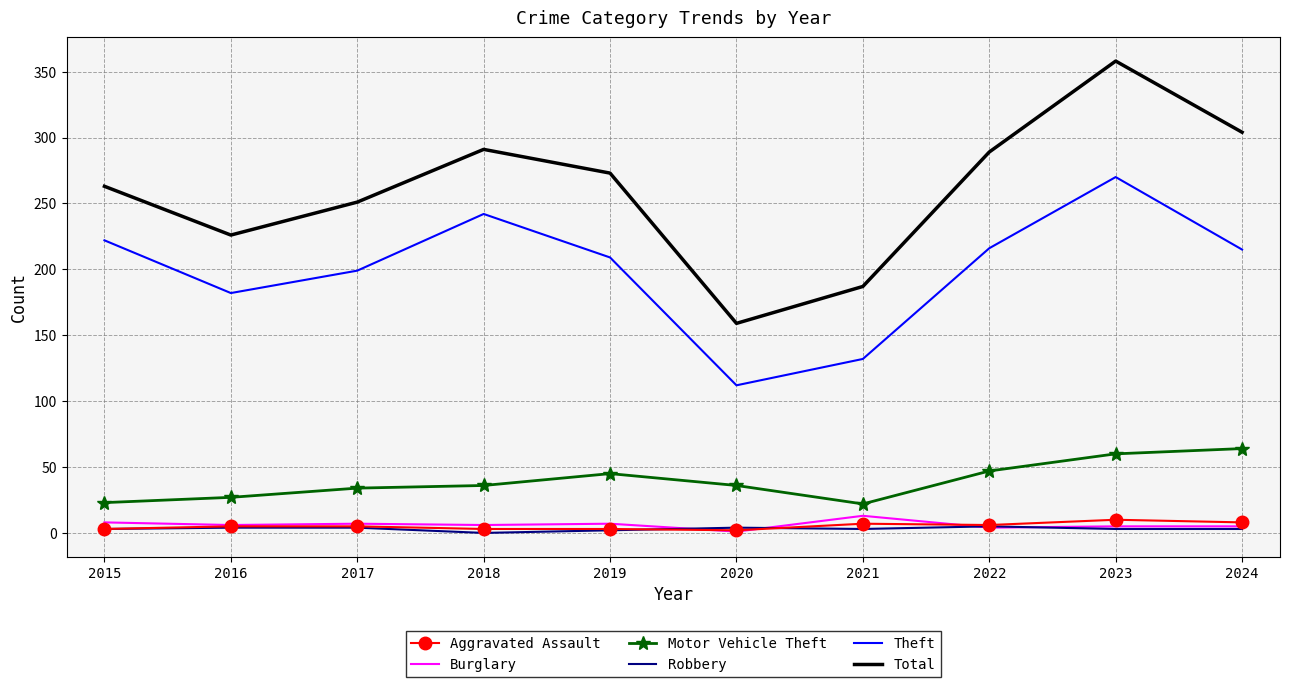

What is the greatest value displayed?

358